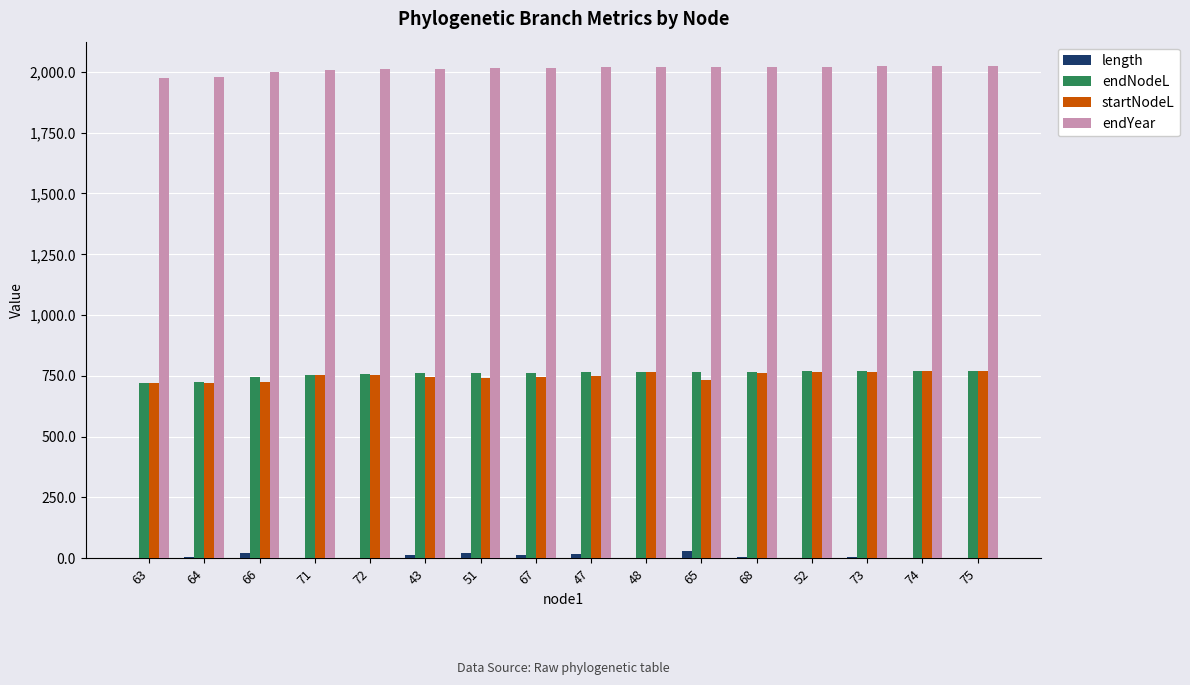

What is the difference between the endNodeL values at 63 and 47?

43.5